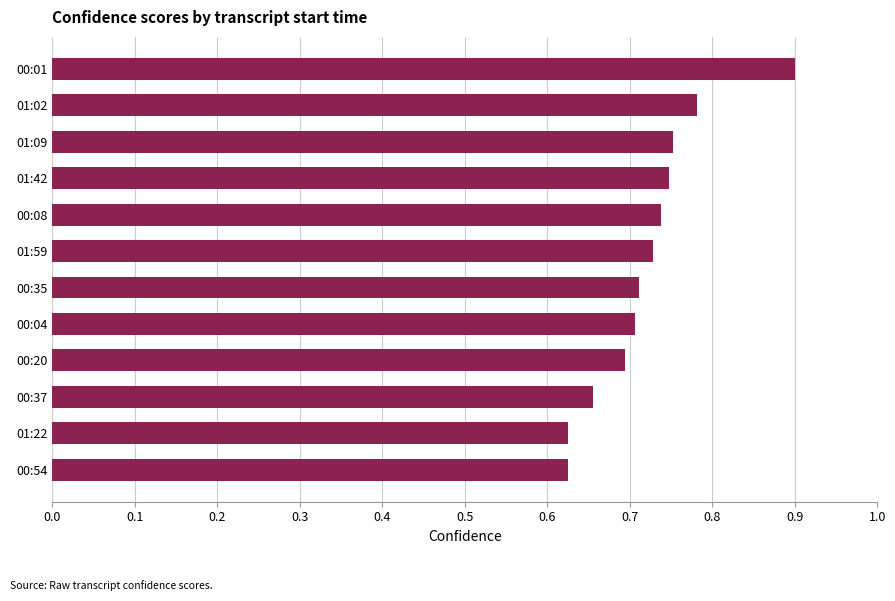

What is the change in value from 01:22 to 00:20?

+0.1